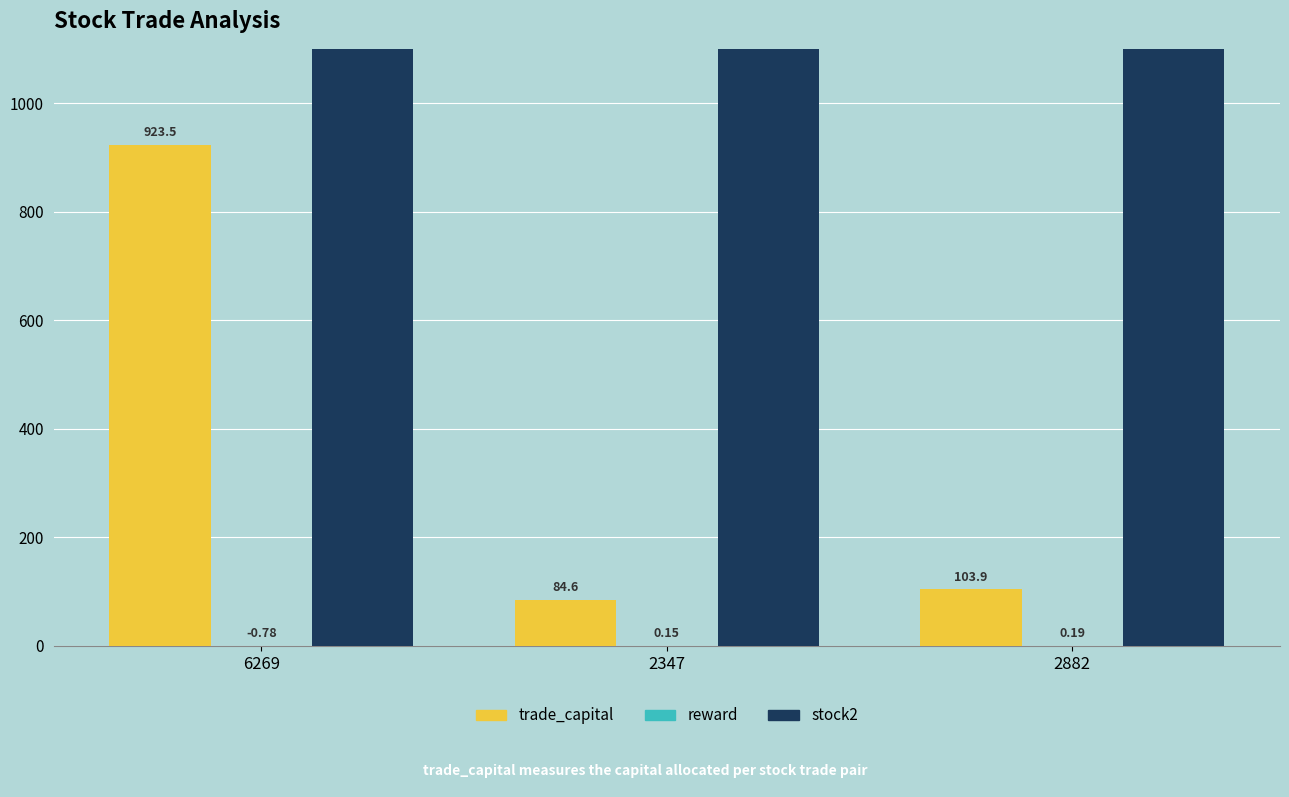

Is it true that trade_capital equals 84.6 at 2347?

True